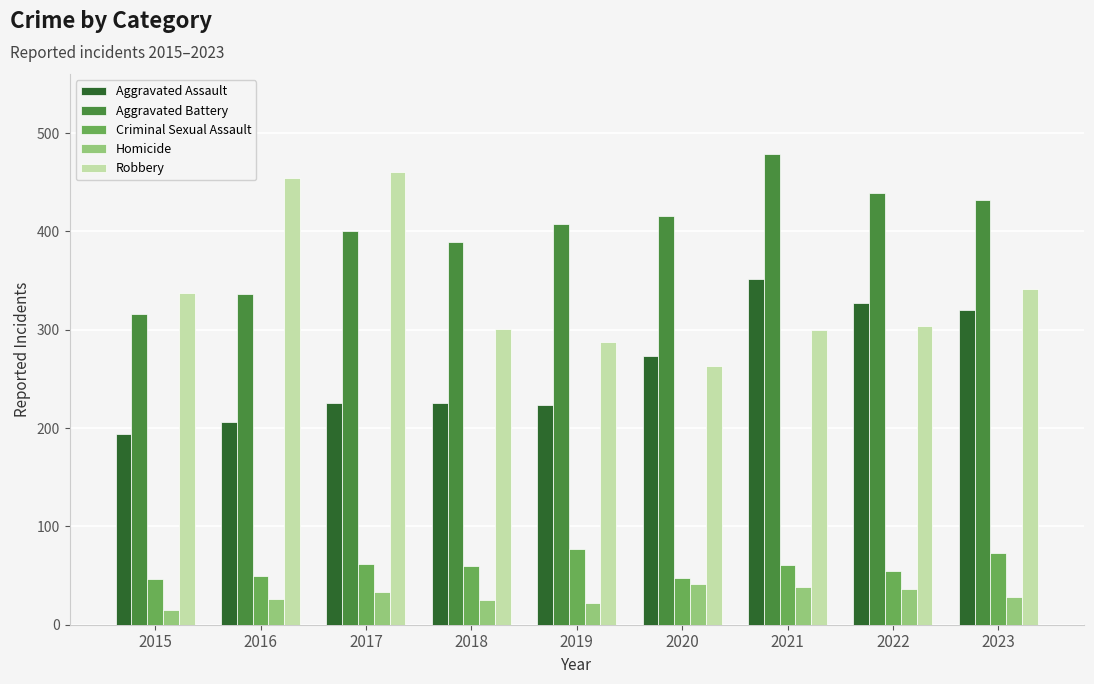

How many categories are shown in the chart?

9